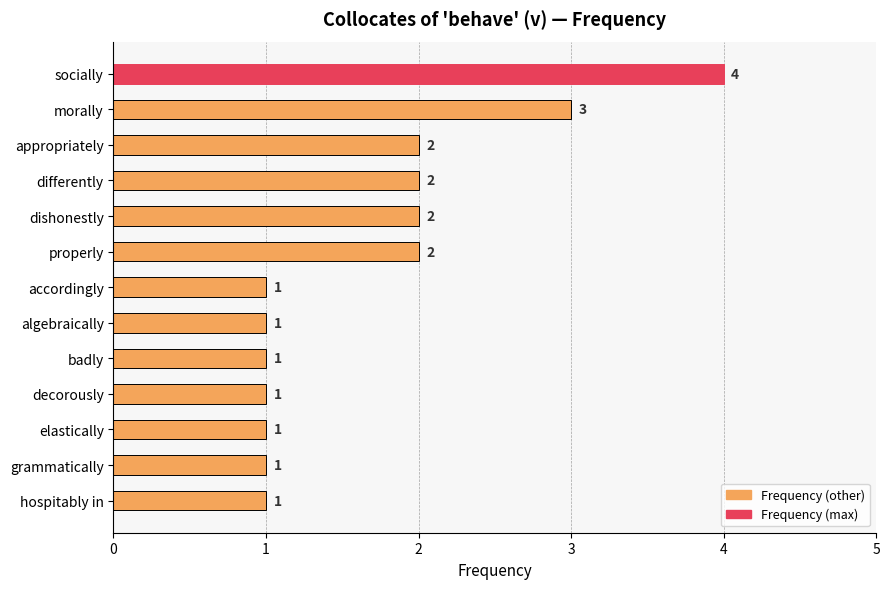

Which has a higher value, differently or grammatically?

differently